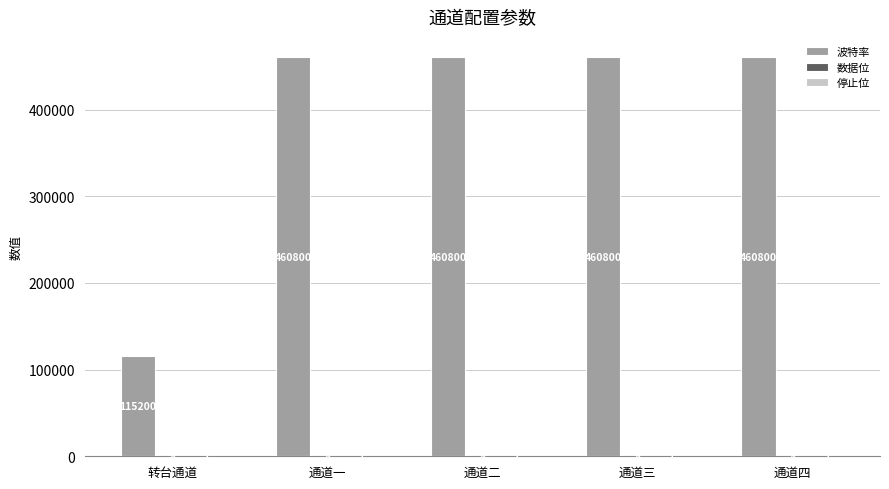

How many groups of bars are there?

5